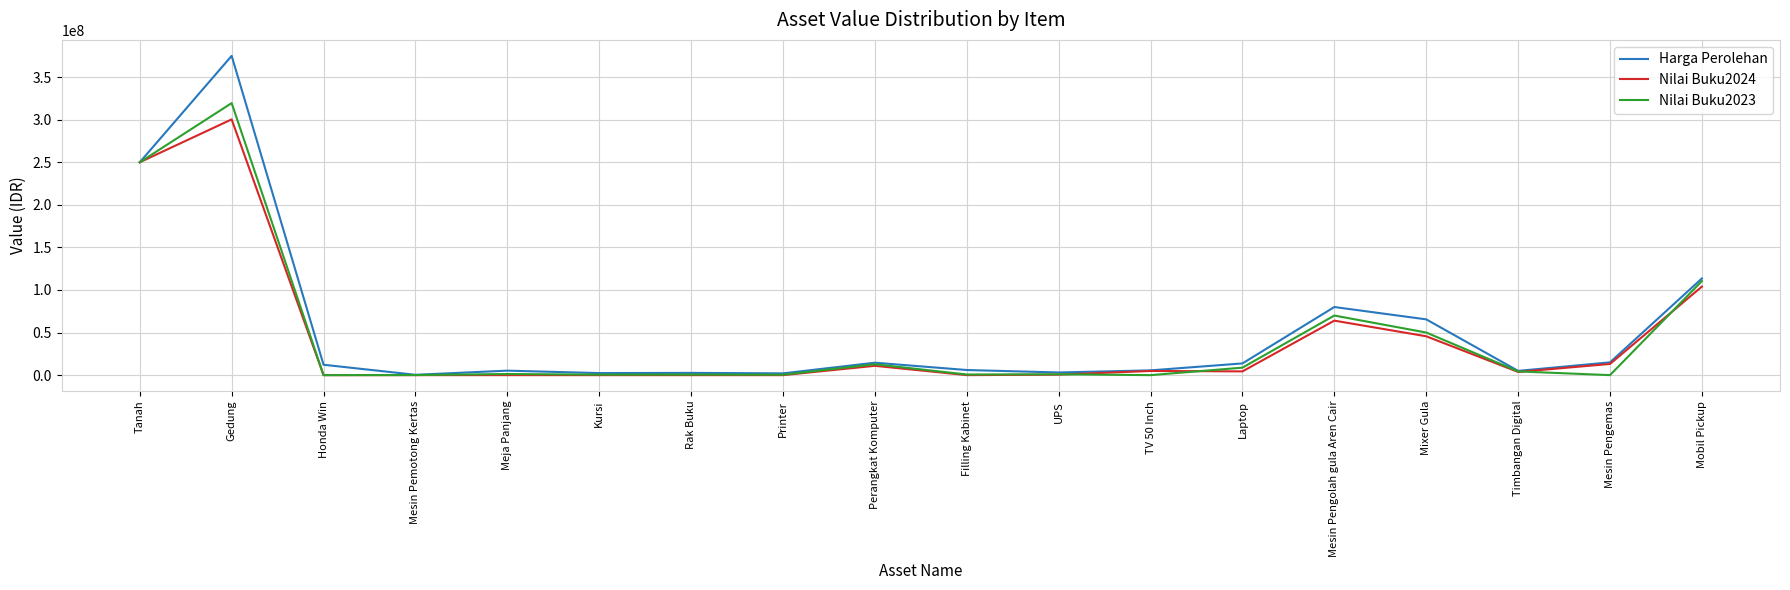

What is the spread (max minus min) of values at Gedung?

74625000.0